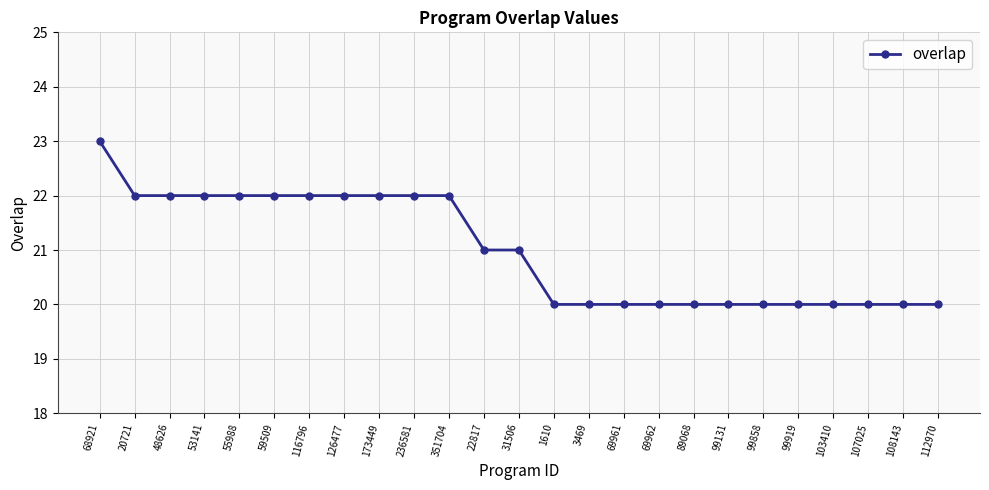

What is the sum of the values at 108143 and 351704?

42